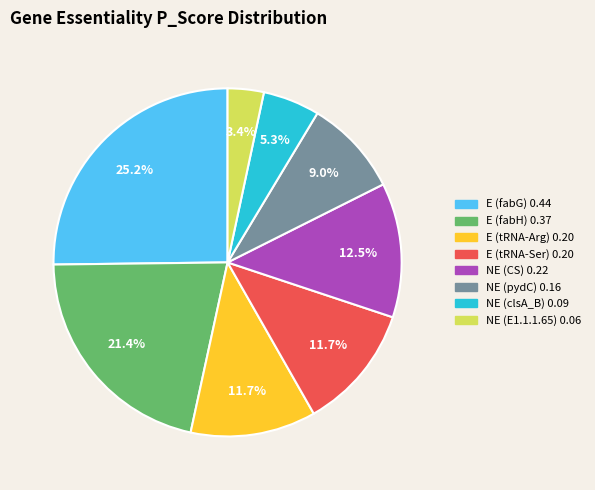

Is it true that E (fabG) is 14% of the pie?

False